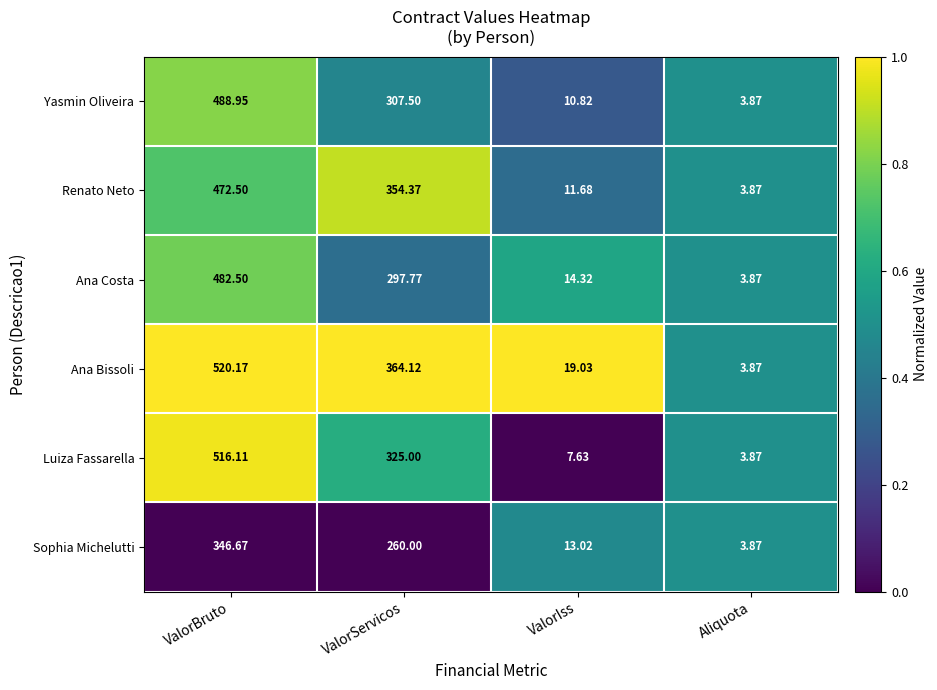

Rank the series by their maximum value, from lowest to highest.

Sophia Michelutti, Renato Neto, Ana Costa, Yasmin Oliveira, Luiza Fassarella, Ana Bissoli